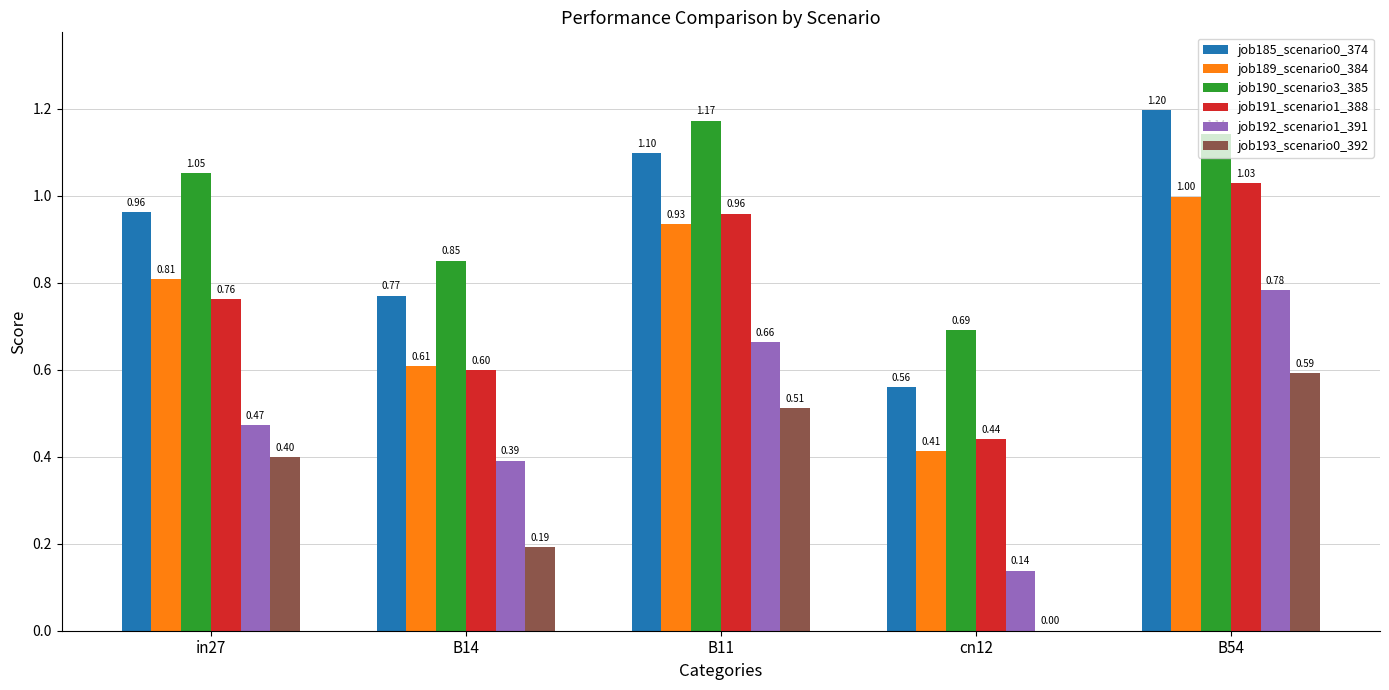

At which category is the sum across all series the highest?

B54